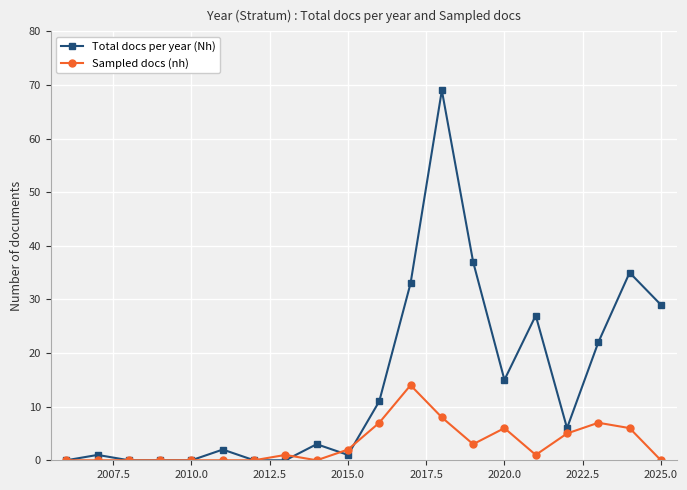

Which series has the largest total across all categories?

Total docs per year (Nh)